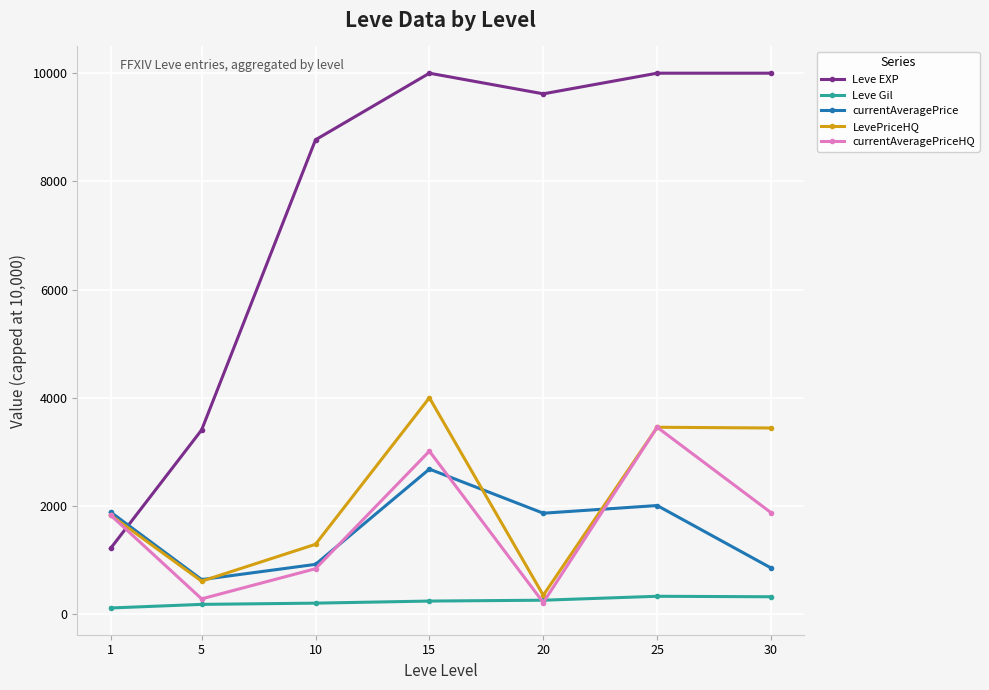

How many values in the LevePriceHQ series are below 1832?

3